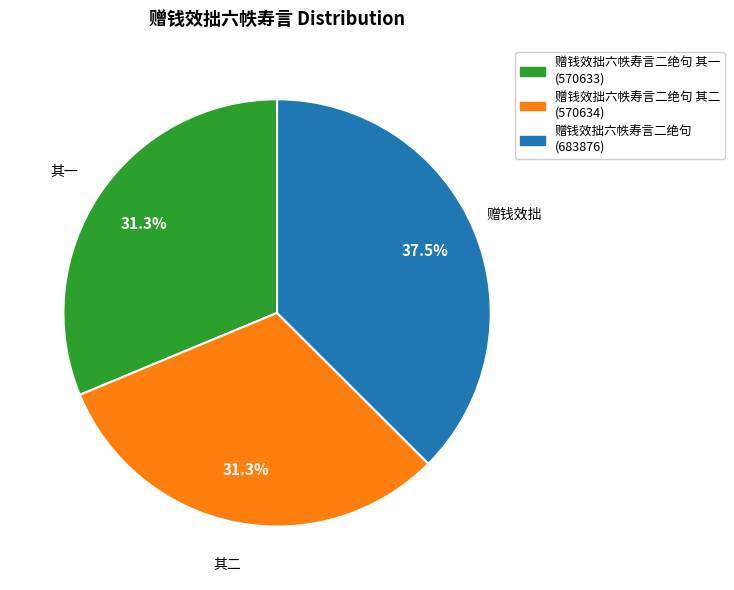

Does any single category account for the majority?

No